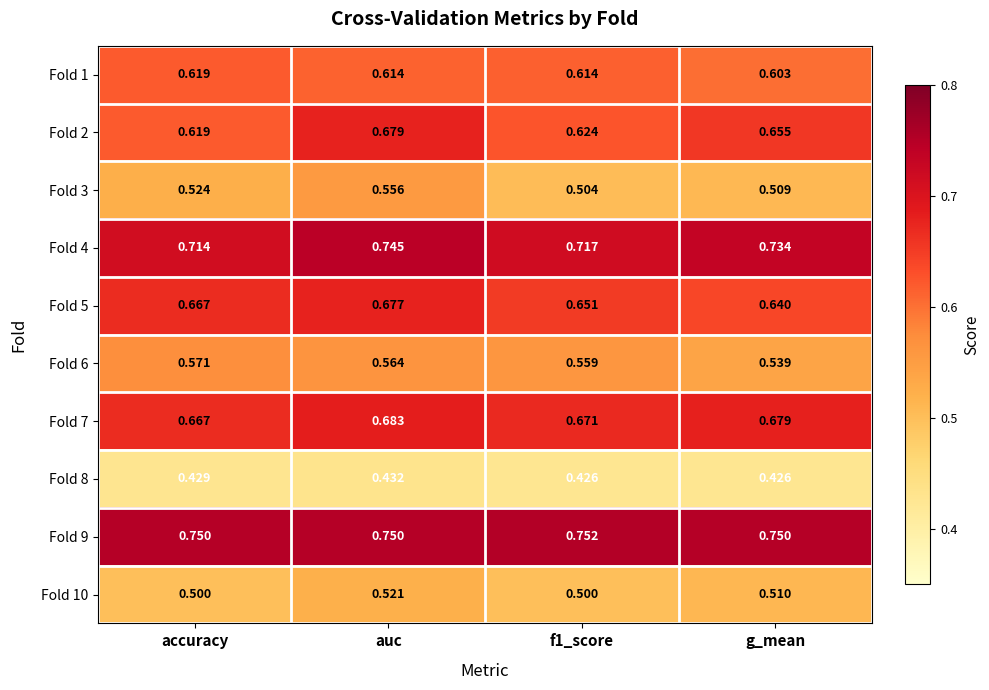

Is the value of Fold 7 at f1_score greater than the value of Fold 4 at auc?

No